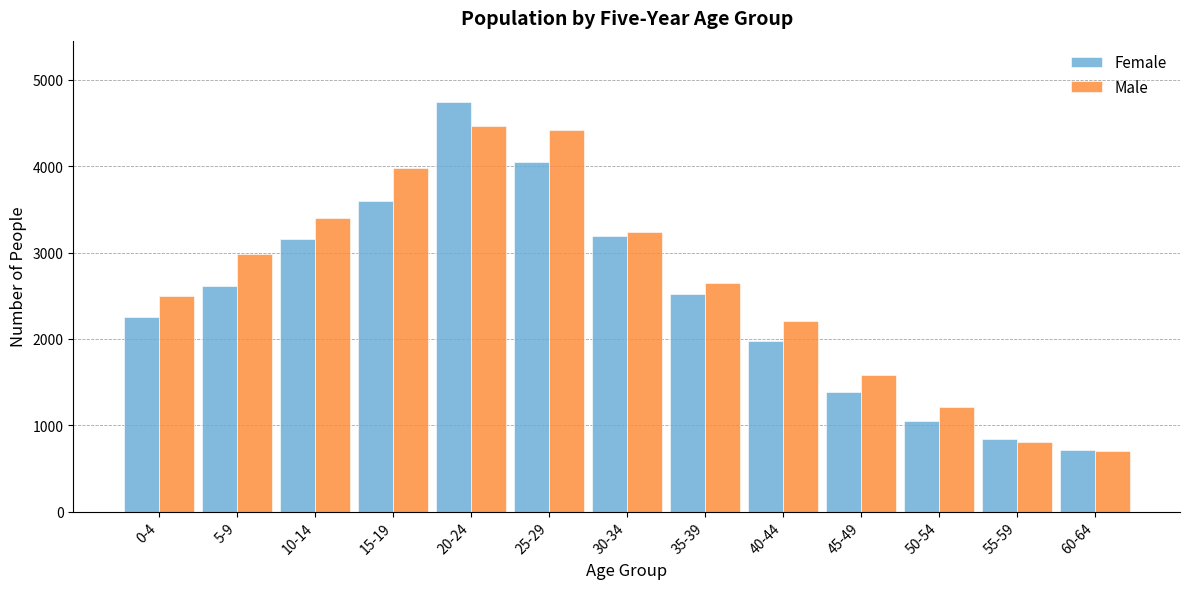

Reading left to right, extract all data points from this chart.

Female: 0-4=2255	5-9=2607	10-14=3157	15-19=3596	20-24=4742	25-29=4049	30-34=3194	35-39=2516	40-44=1976	45-49=1382	50-54=1049	55-59=837	60-64=713
Male: 0-4=2502	5-9=2984	10-14=3396	15-19=3976	20-24=4466	25-29=4422	30-34=3234	35-39=2644	40-44=2208	45-49=1582	50-54=1209	55-59=805	60-64=697